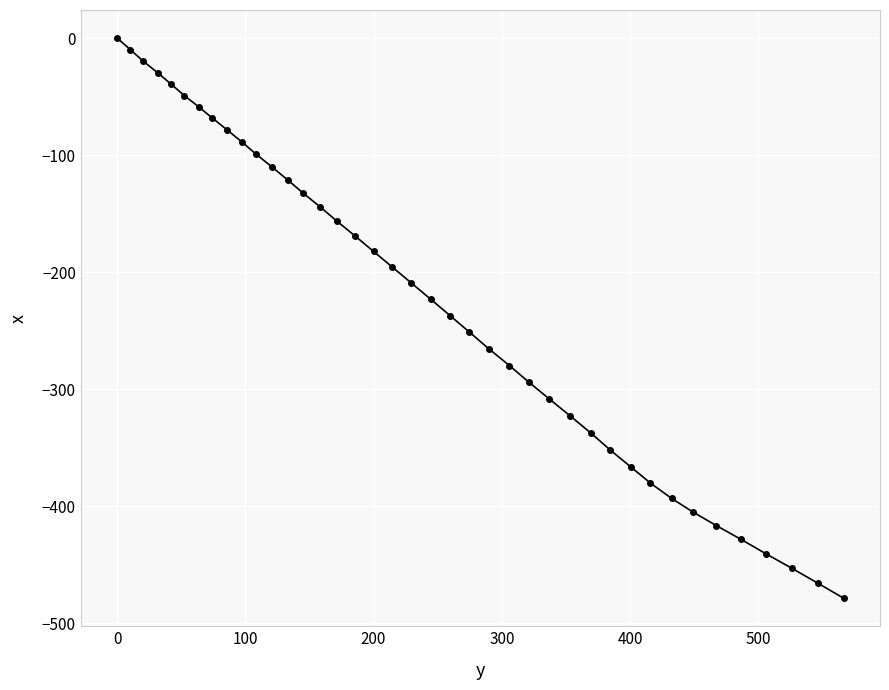

What is the value of the 39th point from the left?

-465.6